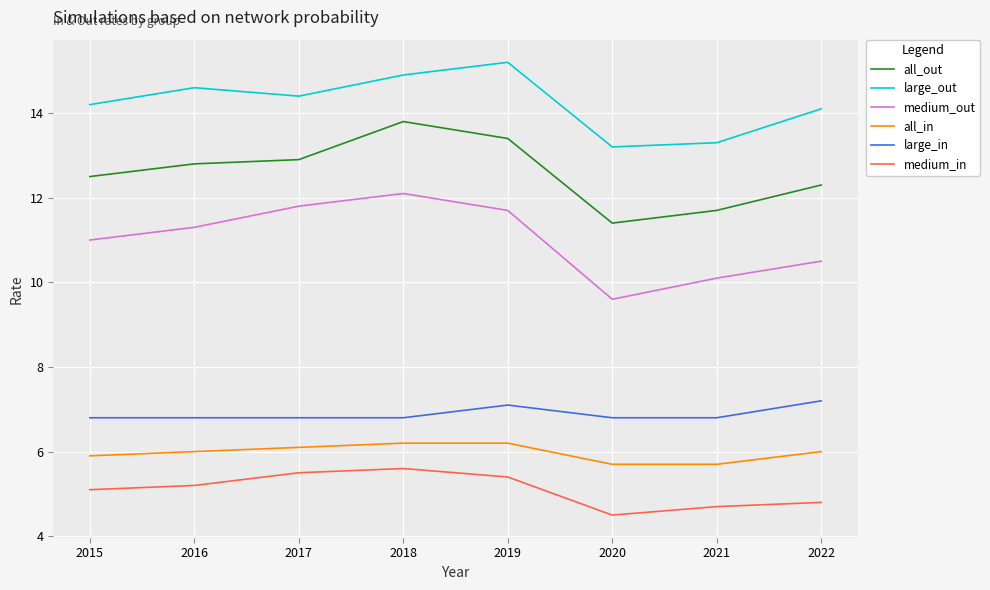

Rank the series at 2020 from highest to lowest value.

large_out, all_out, medium_out, large_in, all_in, medium_in